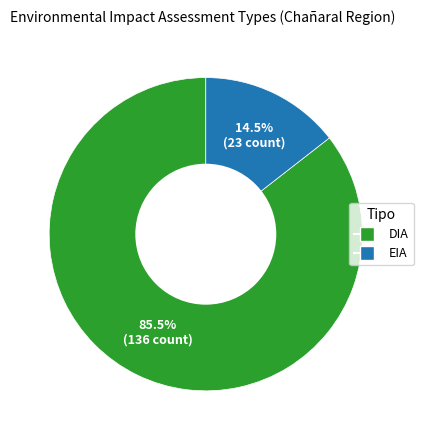

What is the smallest slice in the pie chart?

EIA